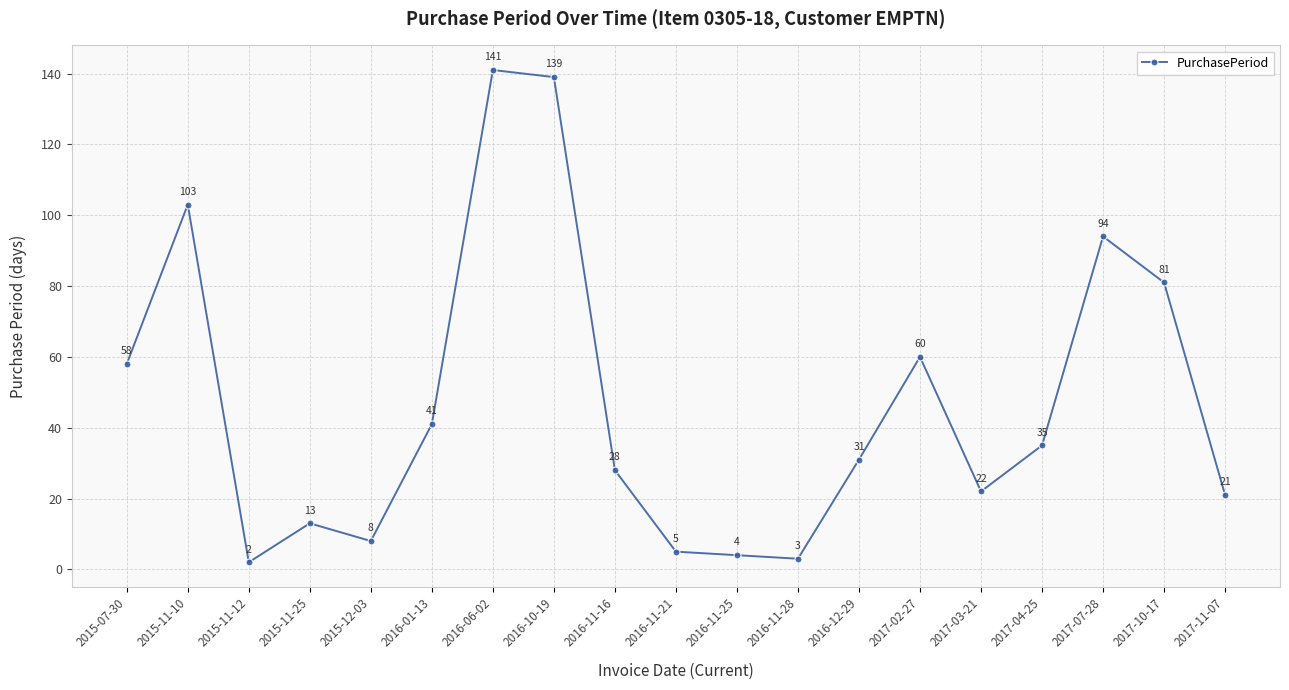

Which has a higher value, 2015-12-03 or 2016-01-13?

2016-01-13